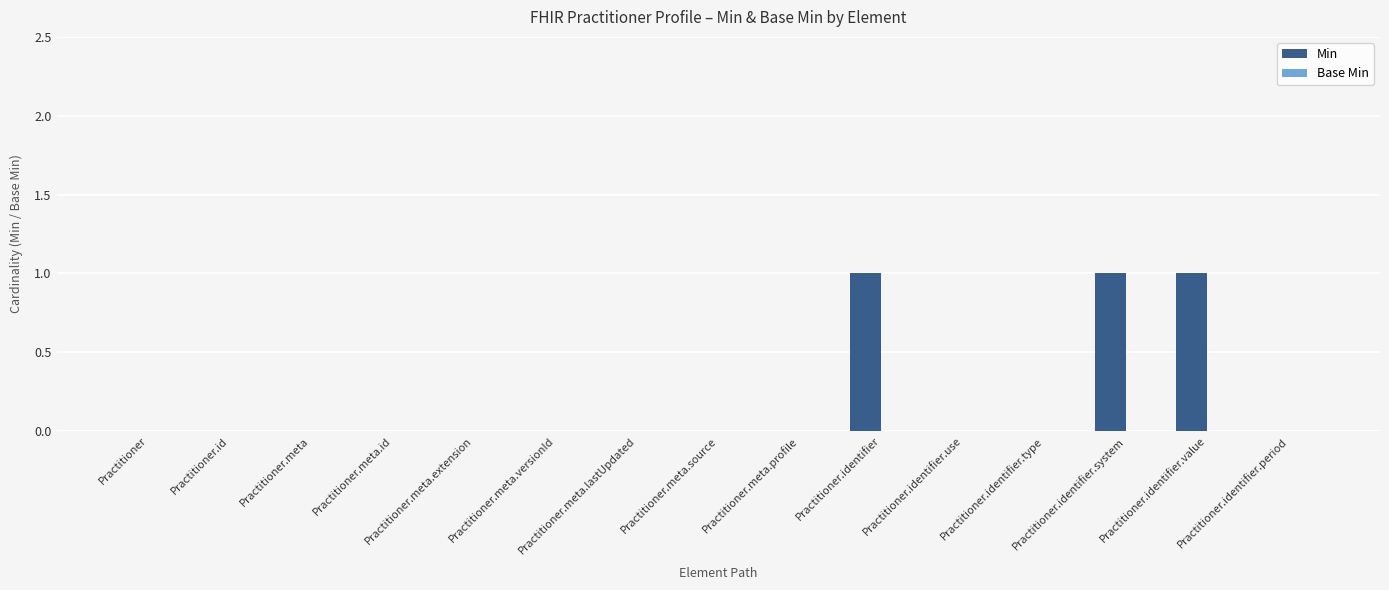

How many data points does each series have?

15